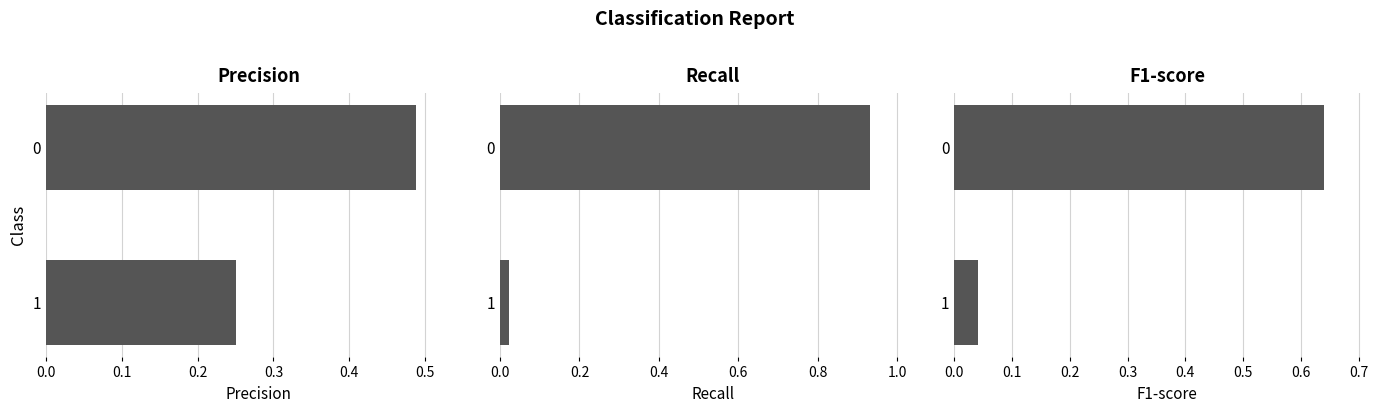

What is the greatest value displayed?

0.9